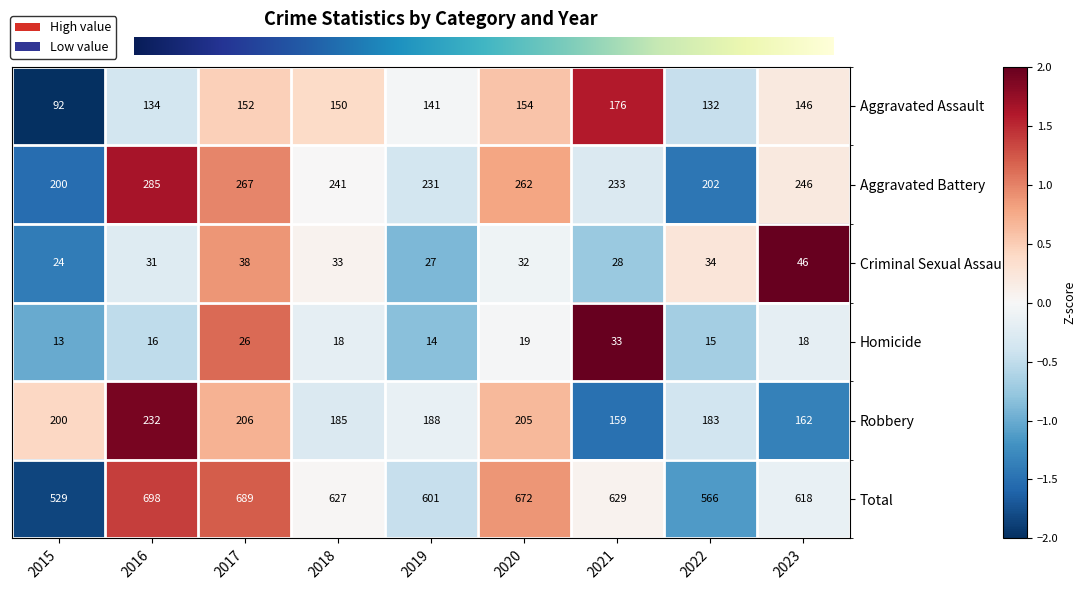

At how many categories does at least one series exceed 345?

9